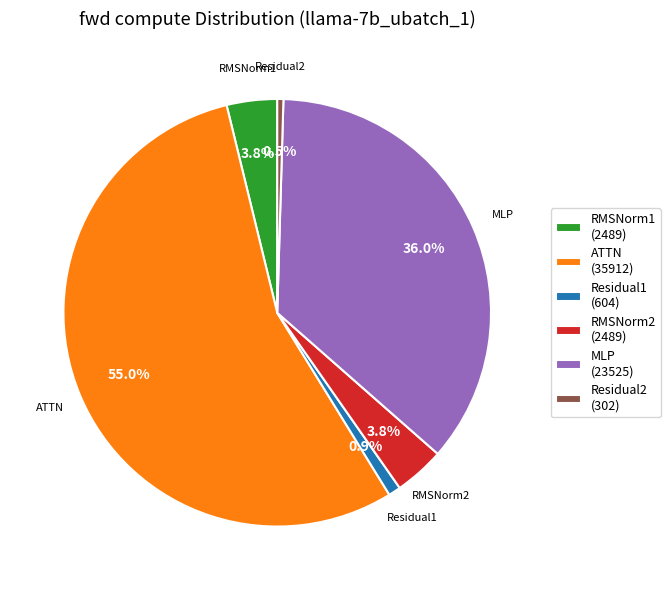

Count the number of slices in the pie.

6